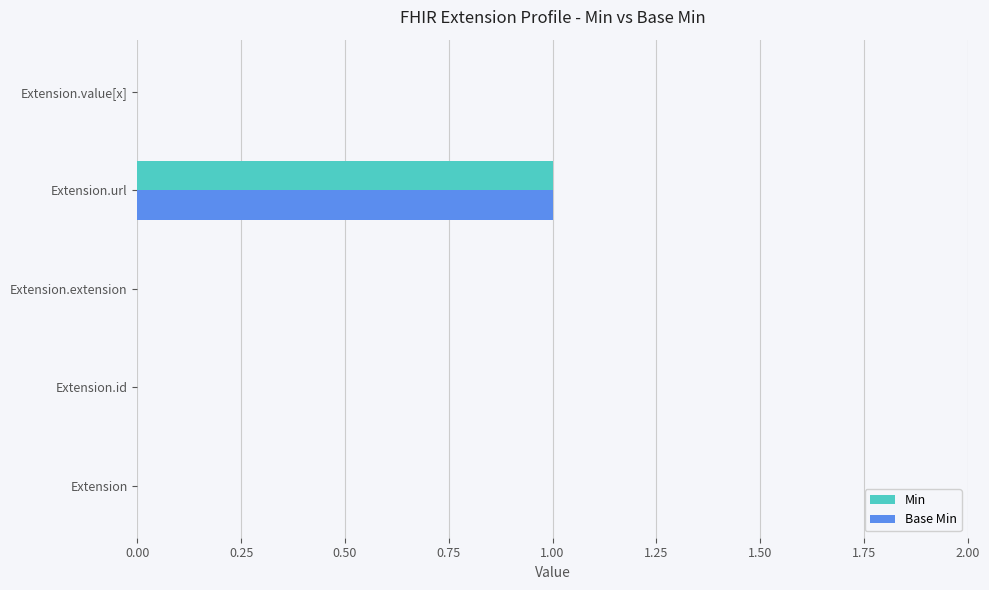

At which category is the sum across all series the highest?

Extension.url